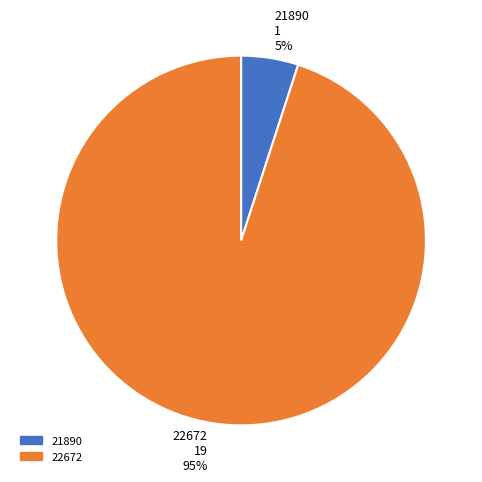

Which category has the smallest portion of the pie?

21890